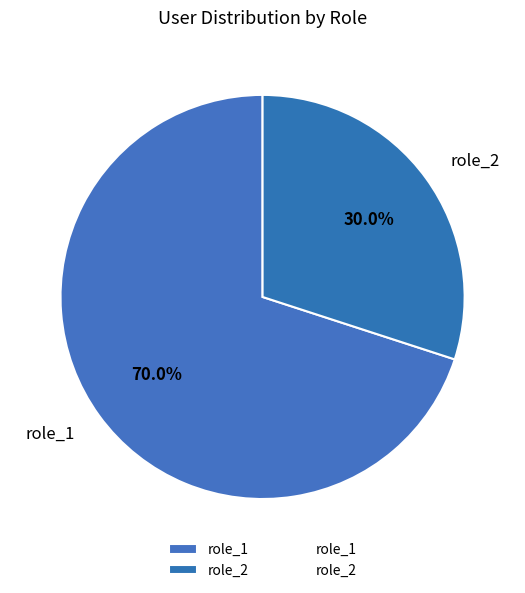

What percentage is the role_2 slice, to the nearest percent?

30%